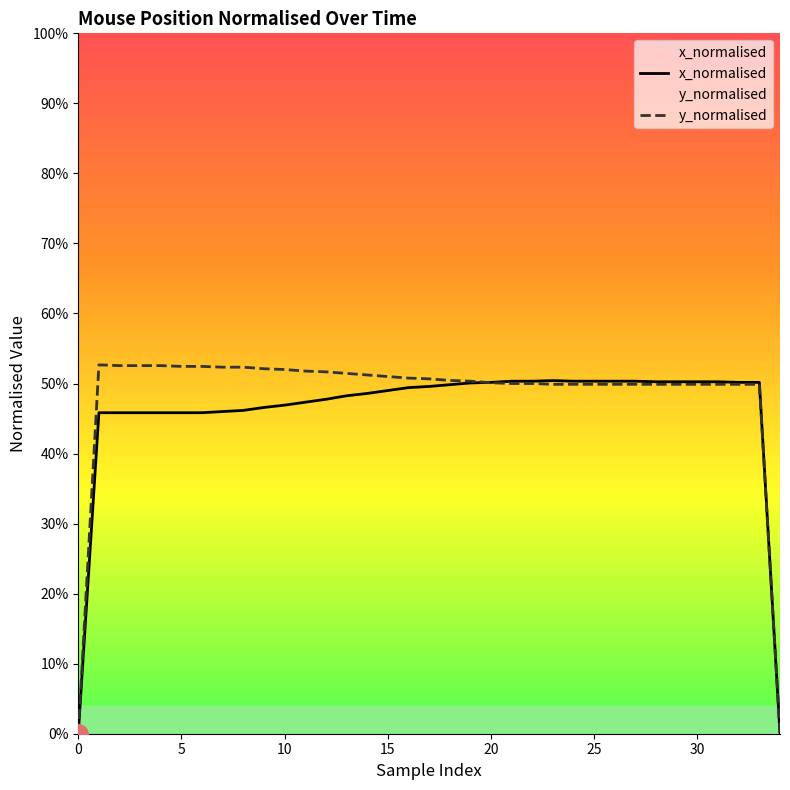

Rank the series at 8 from lowest to highest value.

x_normalised, y_normalised